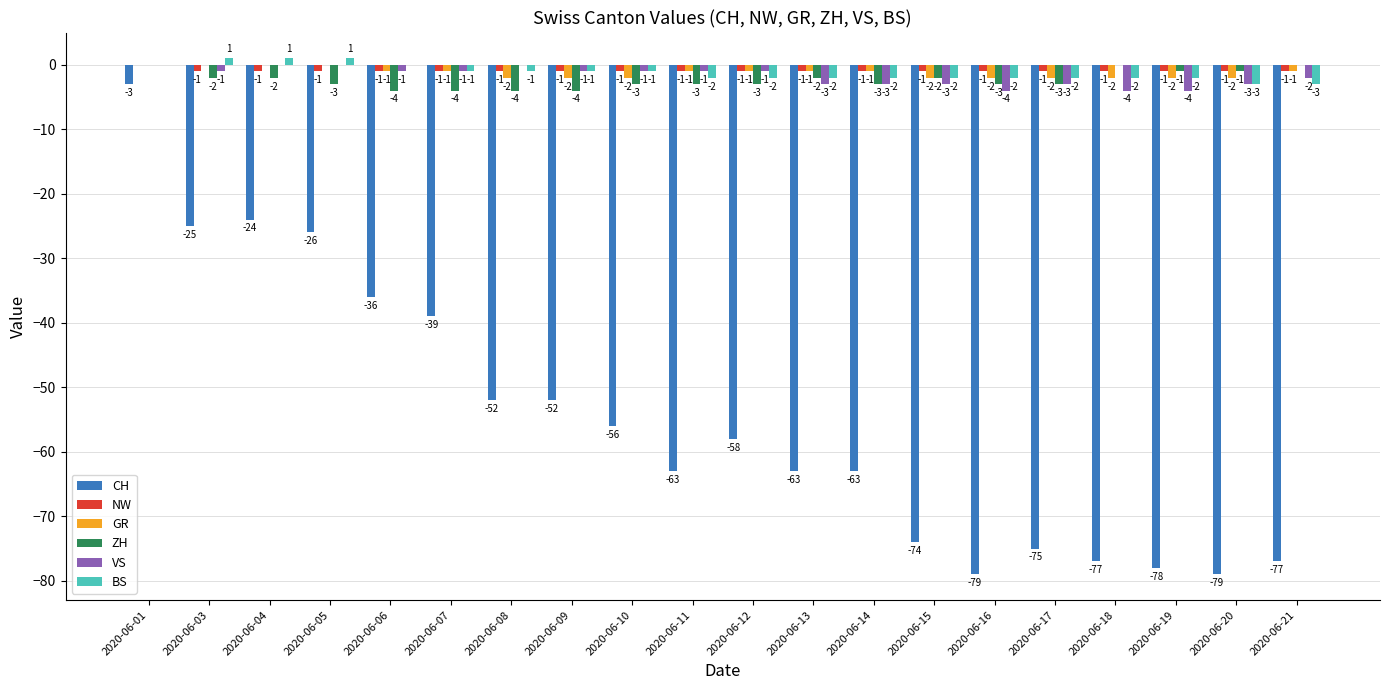

What is the spread (max minus min) of values at 2020-06-12?

57